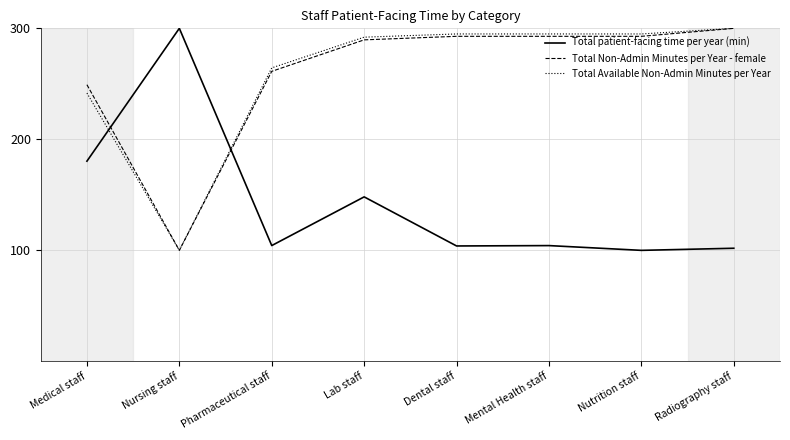

Is the value of Total Available Non-Admin Minutes per Year at Nursing staff greater than the value of Total Non-Admin Minutes per Year - female at Lab staff?

No